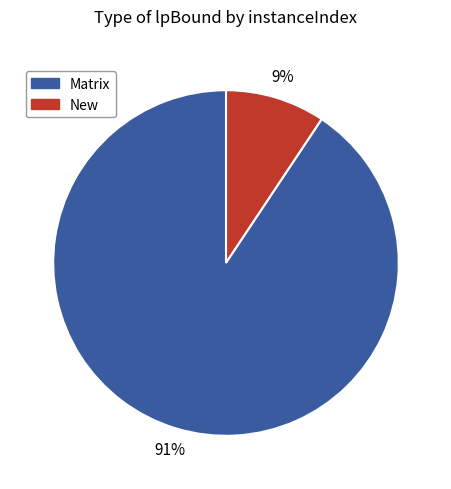

Is there a majority slice in this chart?

Yes